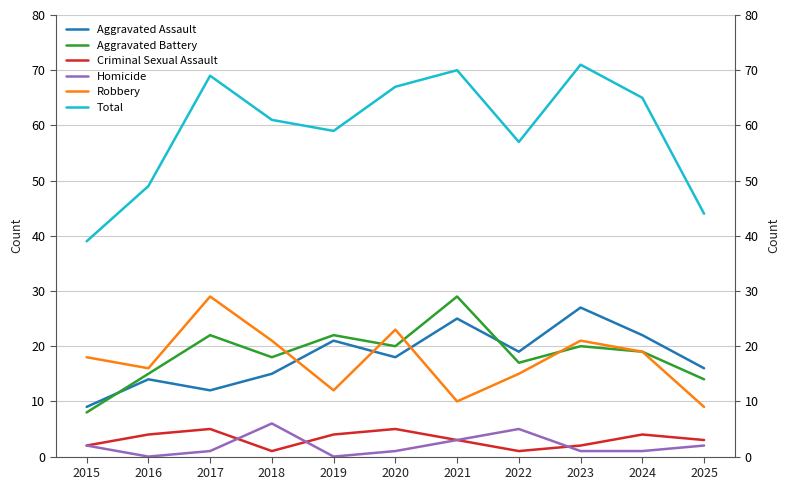

What is the minimum value for Aggravated Battery?

8